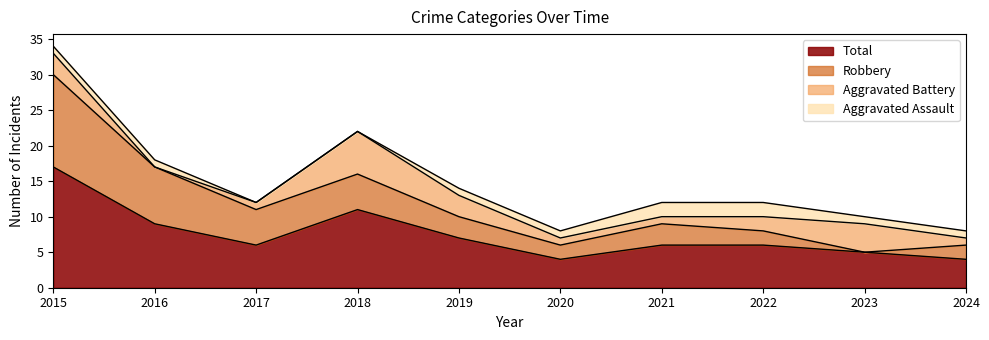

Which category has the highest value in the Robbery series?

2015